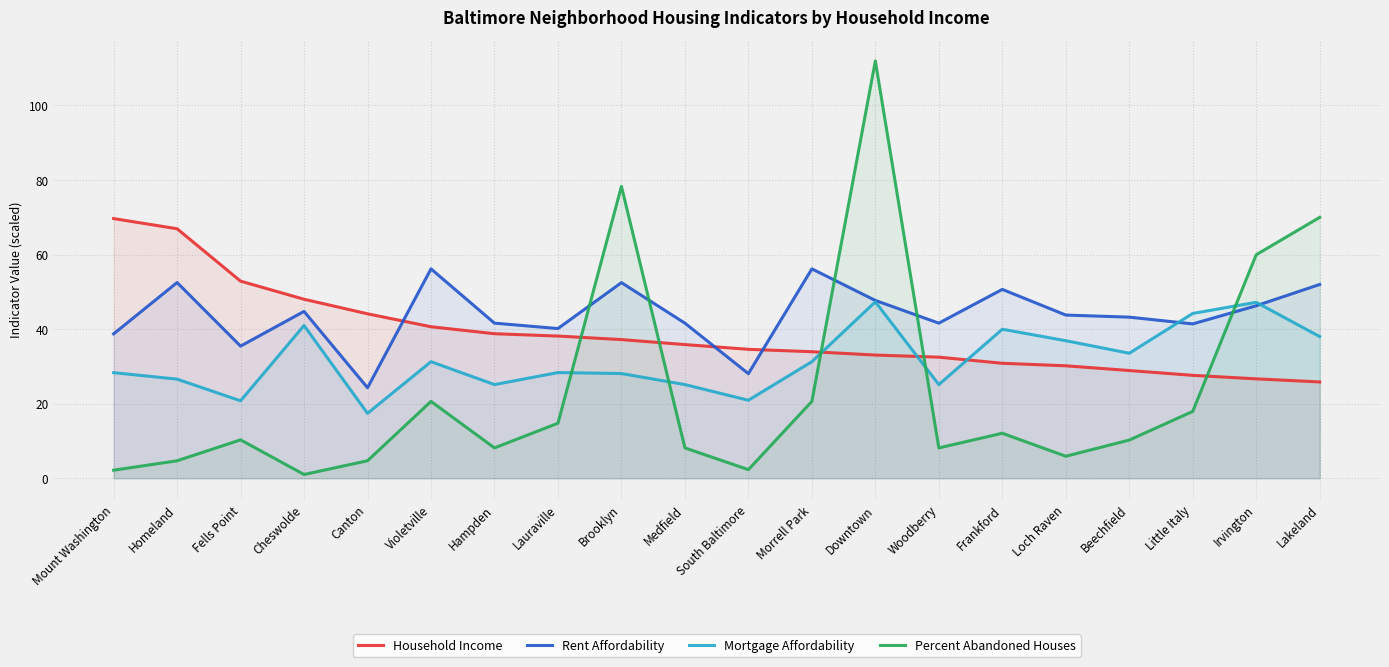

What is the label of the 17th point from the right?

Cheswolde